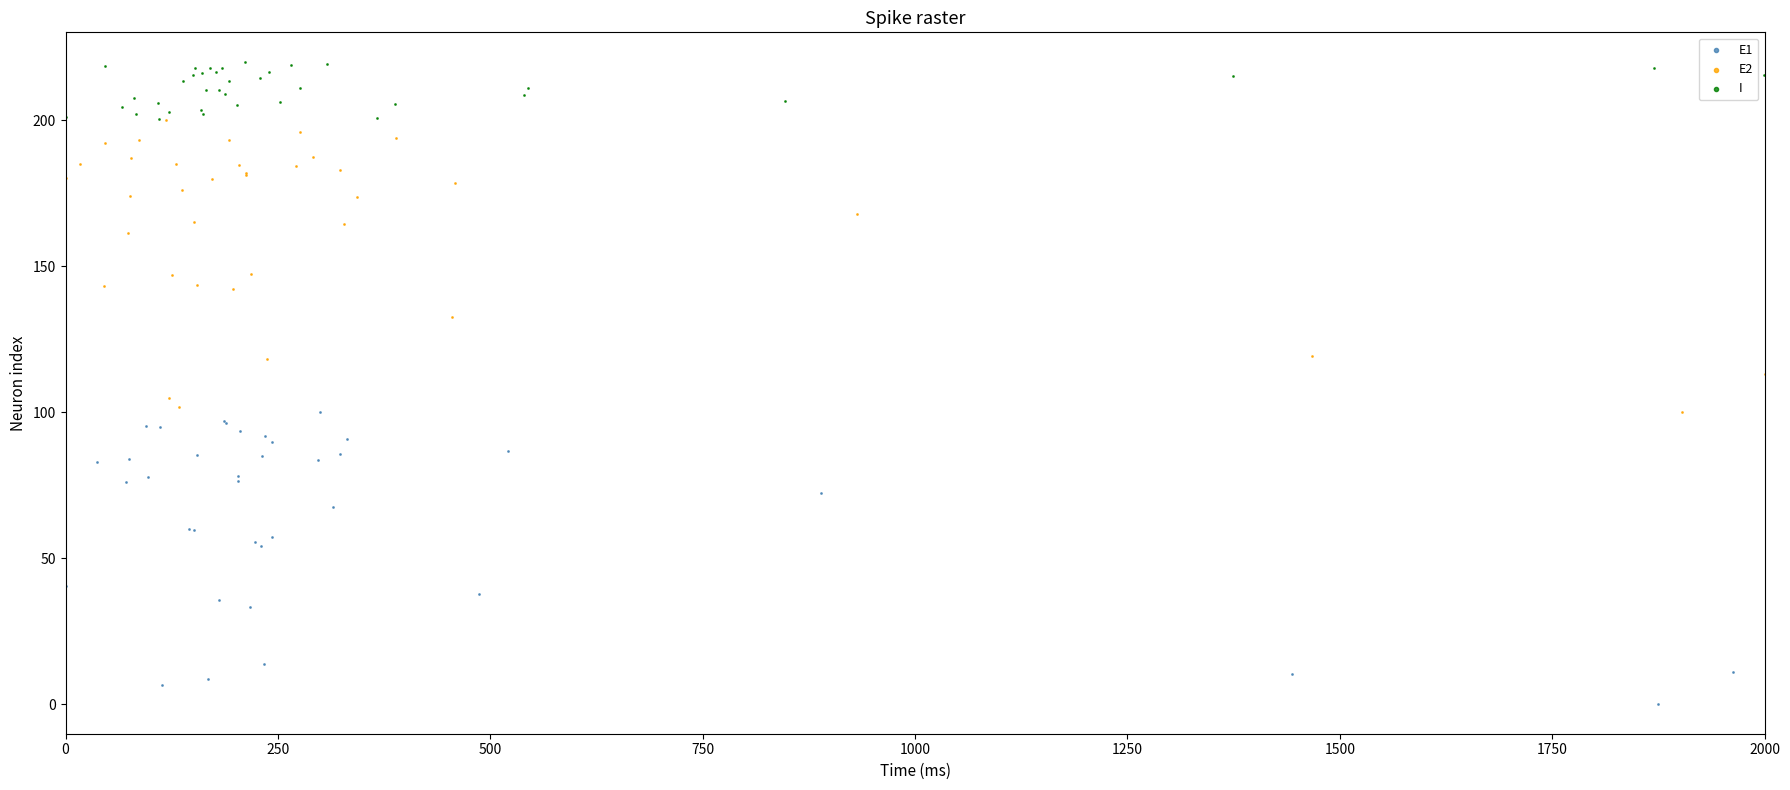

Which series reaches the minimum Y coordinate?

E1